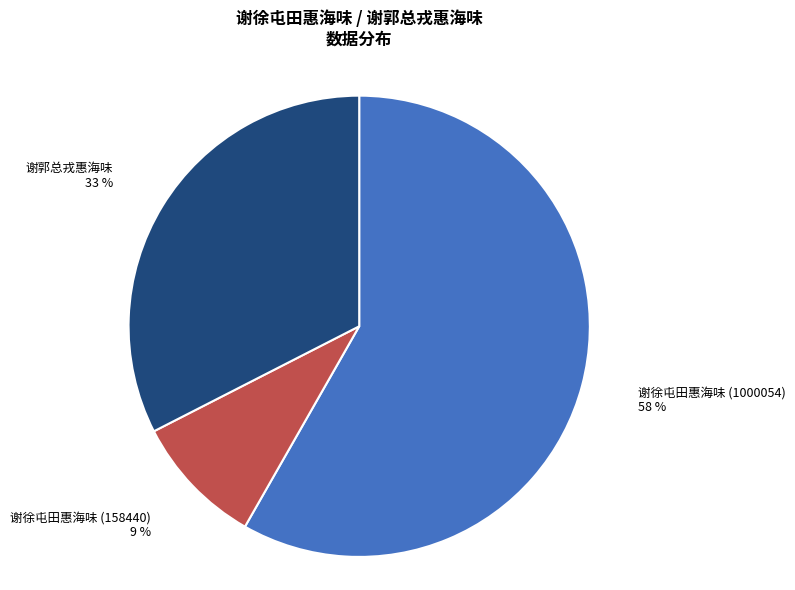

To the nearest percent, what is the difference between the largest and smallest slice percentages?

49%